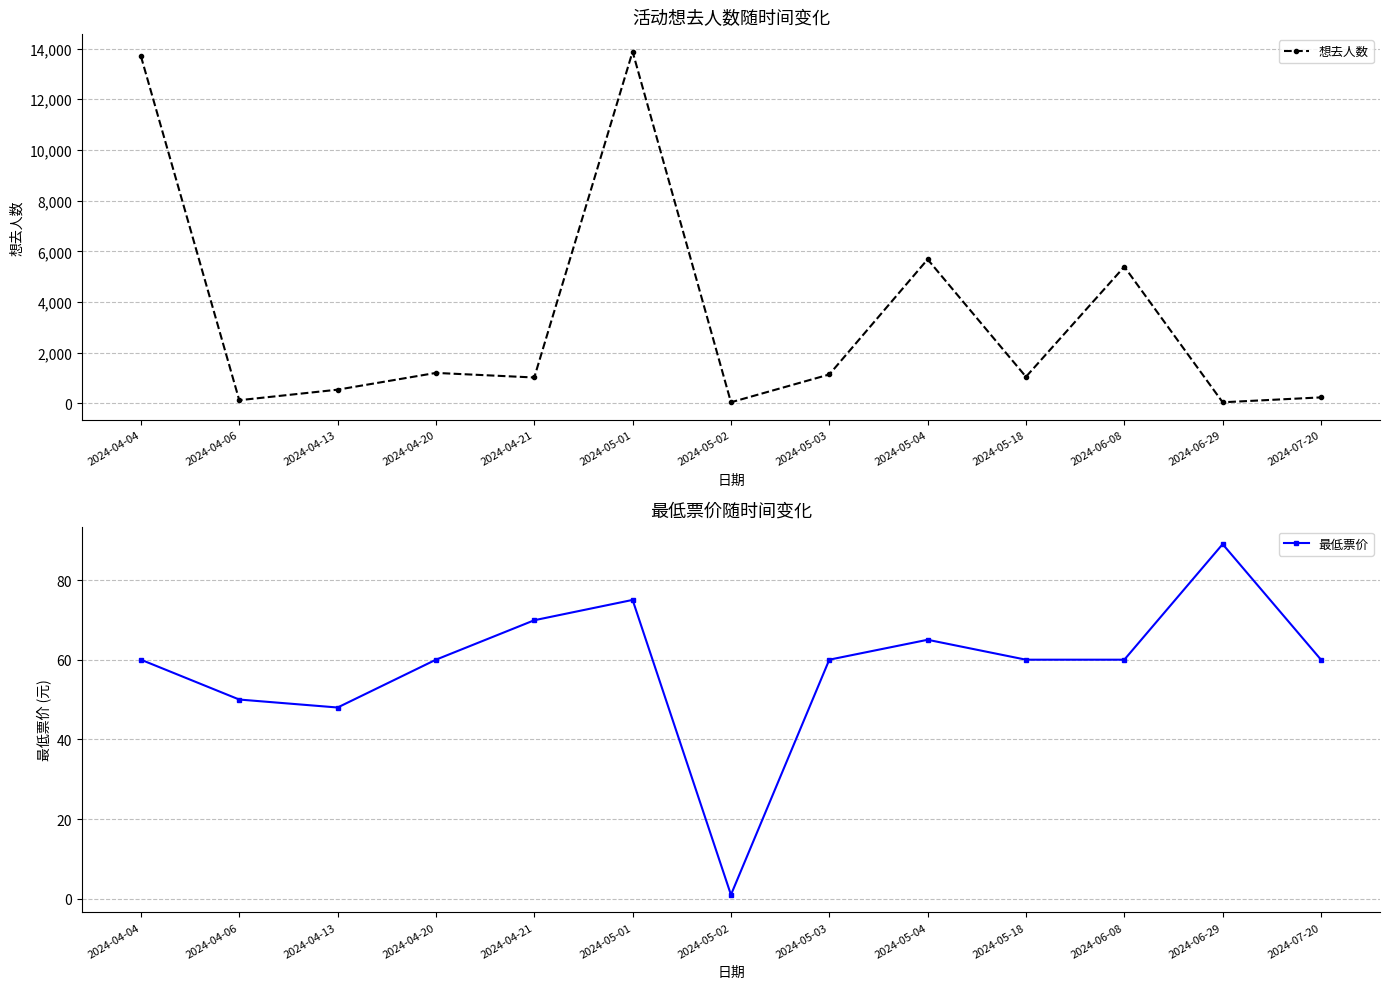

Reading left to right, list all the values displayed in this chart.

想去人数: 13700.0	126.0	541.0	1203.0	1022.0	13879.0	44.0	1141.0	5683.0	1050.0	5393.0	44.0	237.0
最低票价: 60.0	50.0	48.0	60.0	69.9	75.0	1.0	60.0	65.0	60.0	60.0	89.0	60.0